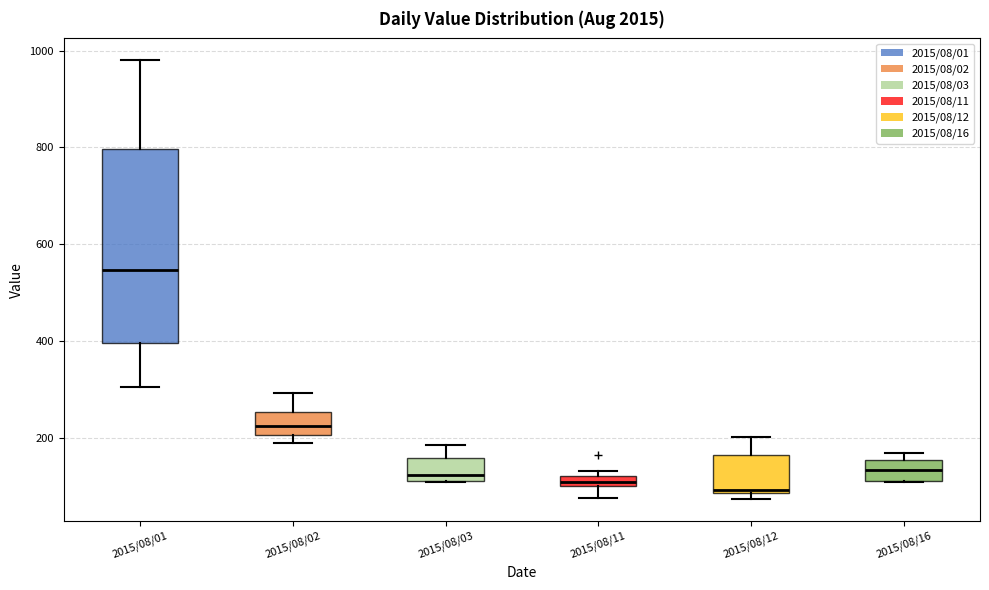

Where does the upper whisker of the box for 2015/08/12 end on the y-axis? The values are not printed on the chart, so give them approximately, as read against the axis.

200